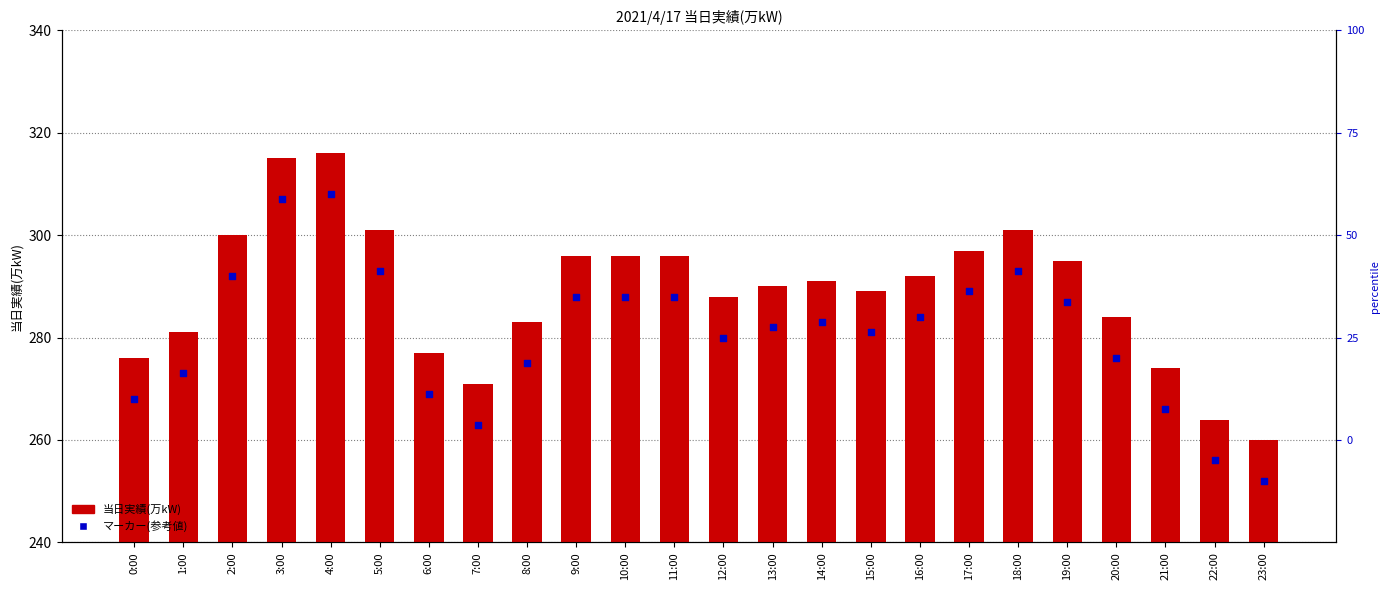

Which series contains the highest Y value?

当日実績(万kW)